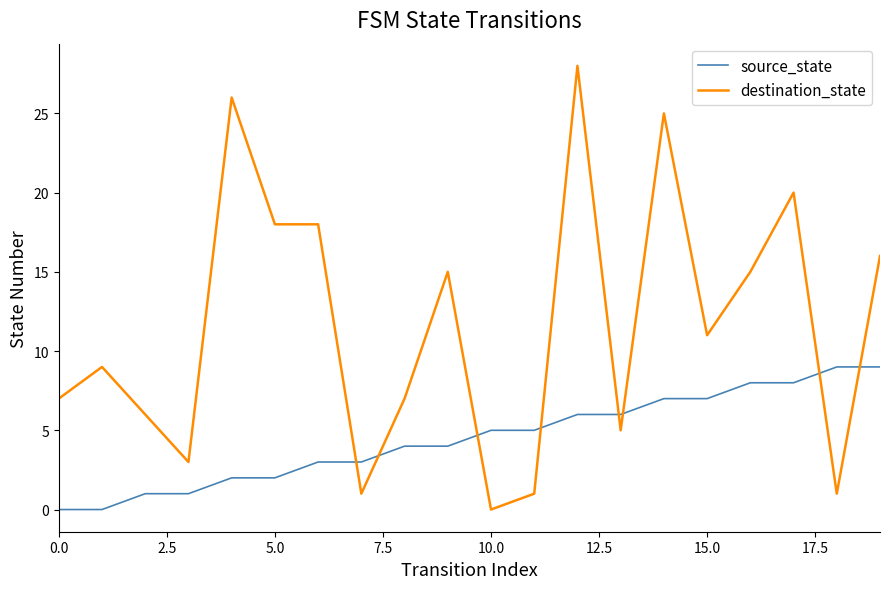

Which series has the widest spread of values?

destination_state